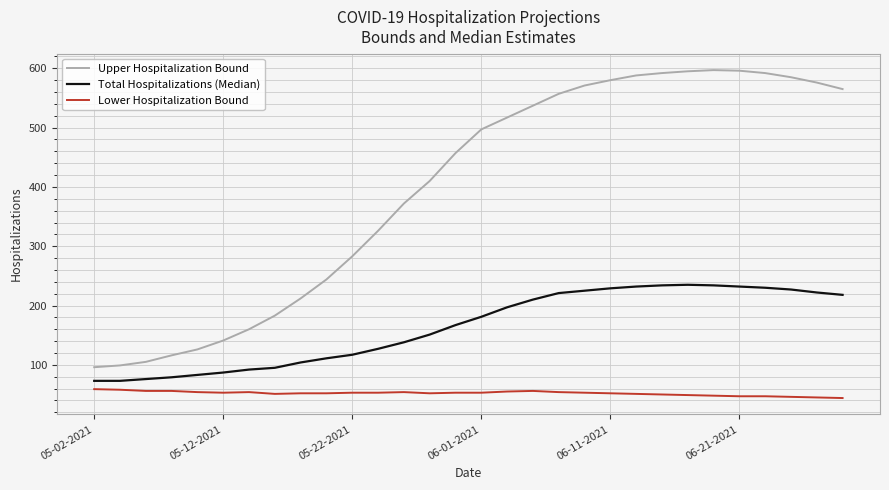

Rank the series by their maximum value, from lowest to highest.

Lower Hospitalization Bound, Total Hospitalizations (Median), Upper Hospitalization Bound